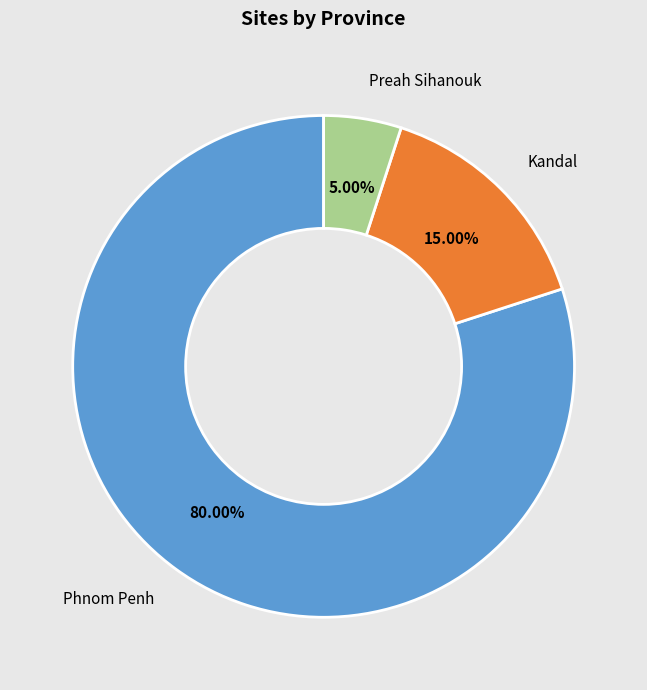

What is the smallest slice in the pie chart?

Preah Sihanouk